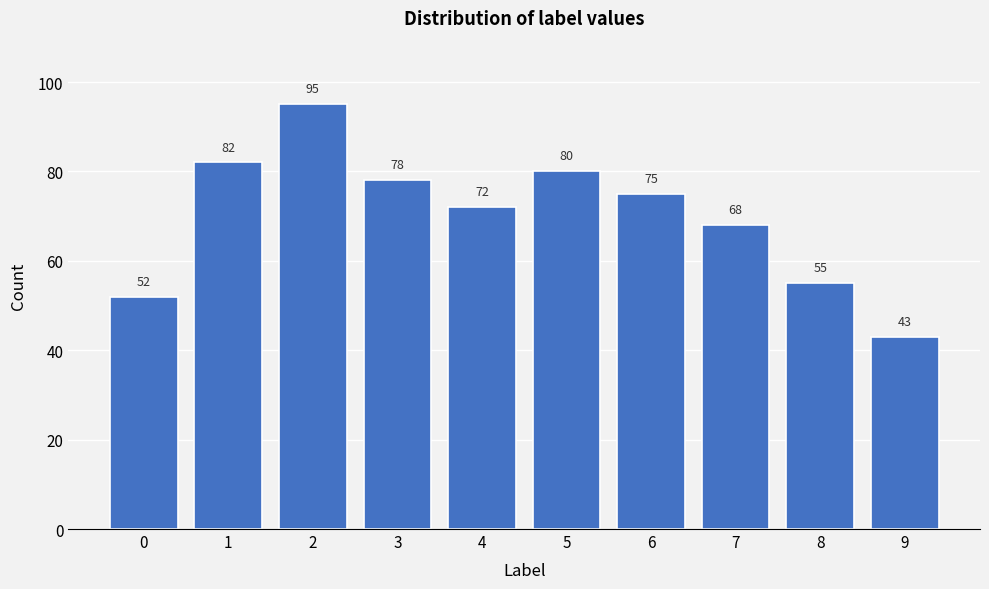

Reading left to right, list all the values displayed in this chart.

52	82	95	78	72	80	75	68	55	43